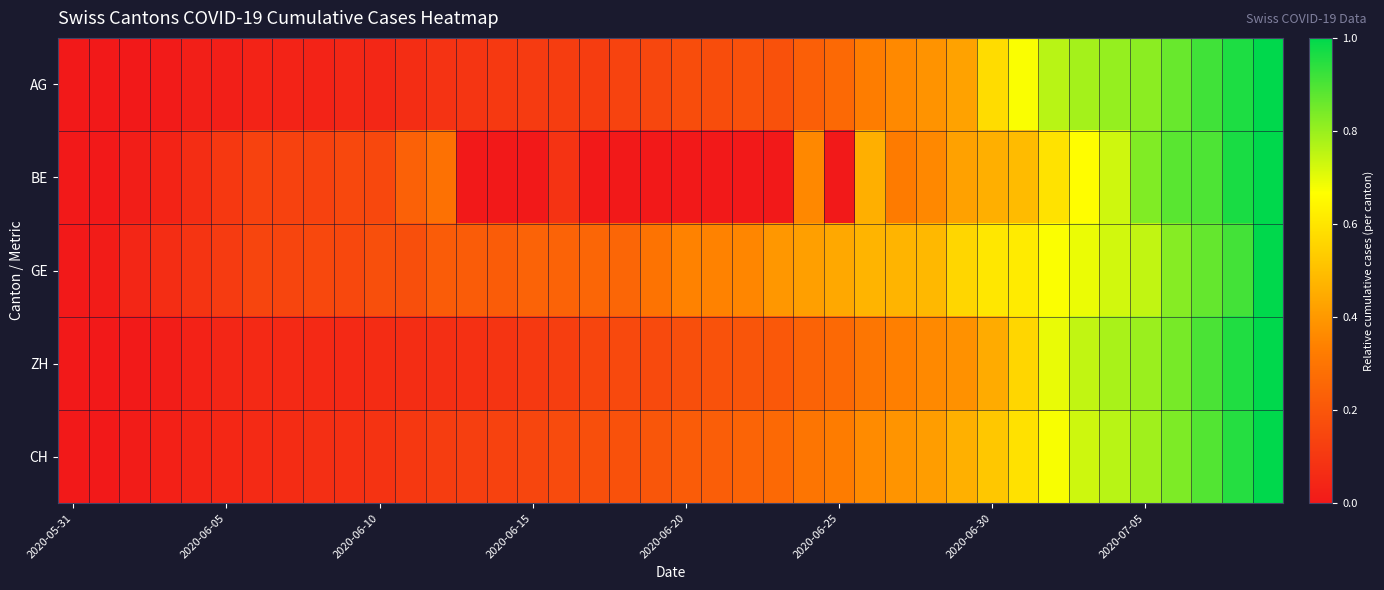

Count the number of data series in this chart.

5